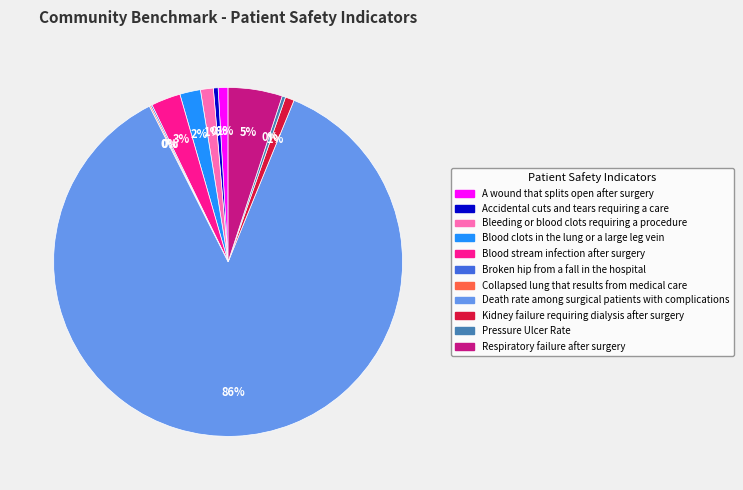

Is there any slice that represents more than half of the pie?

Yes